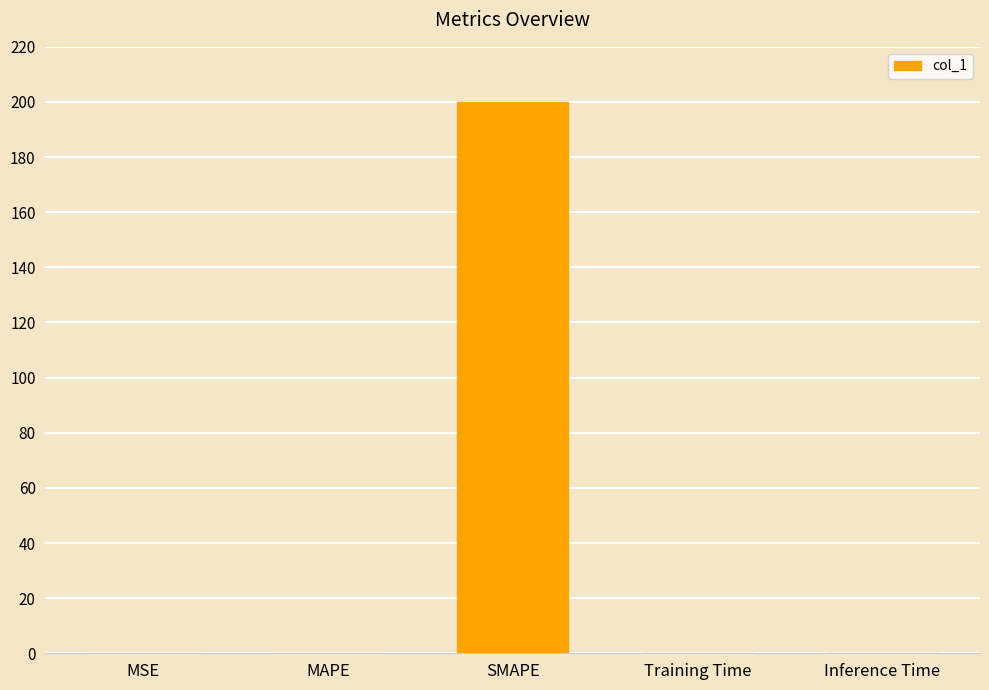

Count the number of data series in this chart.

1